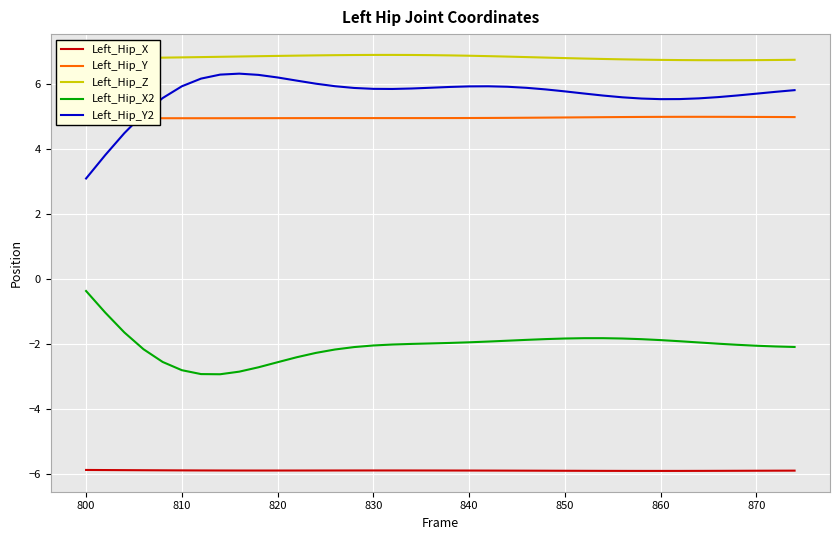

What is the smallest value displayed?

-5.9